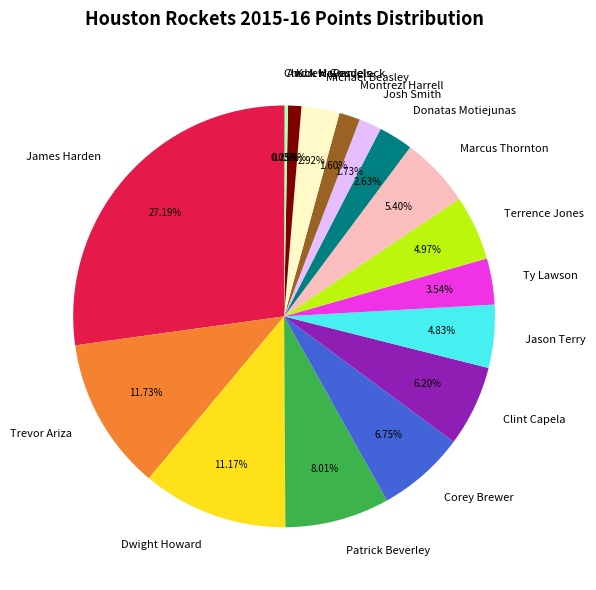

What is the largest slice in the pie chart?

James Harden